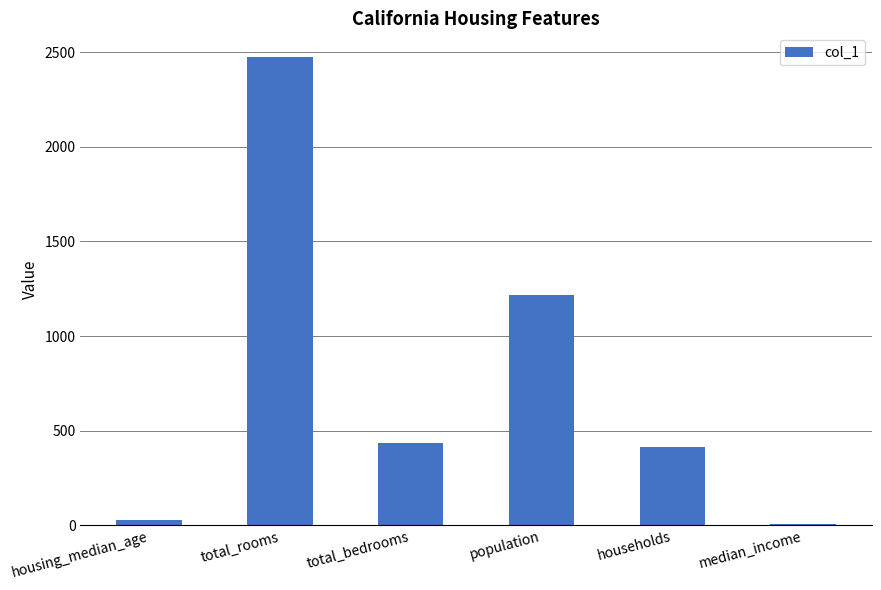

What is the sum of all values?

4578.2